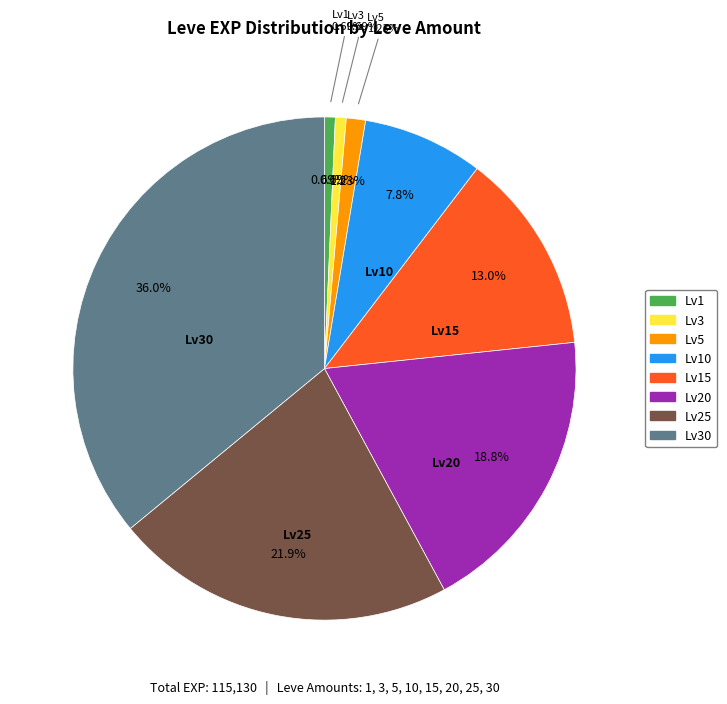

To the nearest percent, what is the difference between the largest and smallest slice percentages?

35%